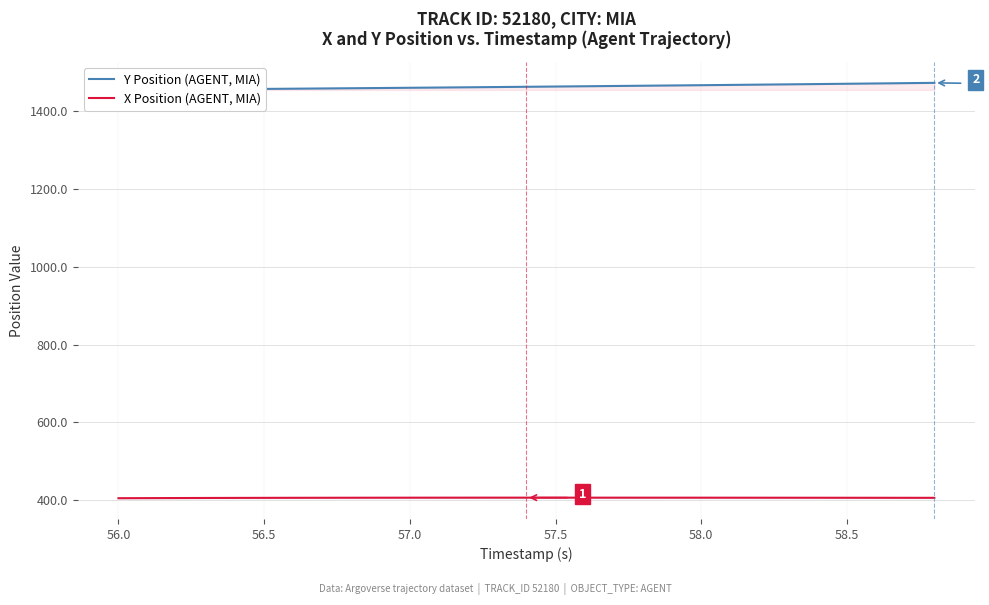

Is it true that X Position (AGENT, MIA) equals 404.6 at 56.0?

True